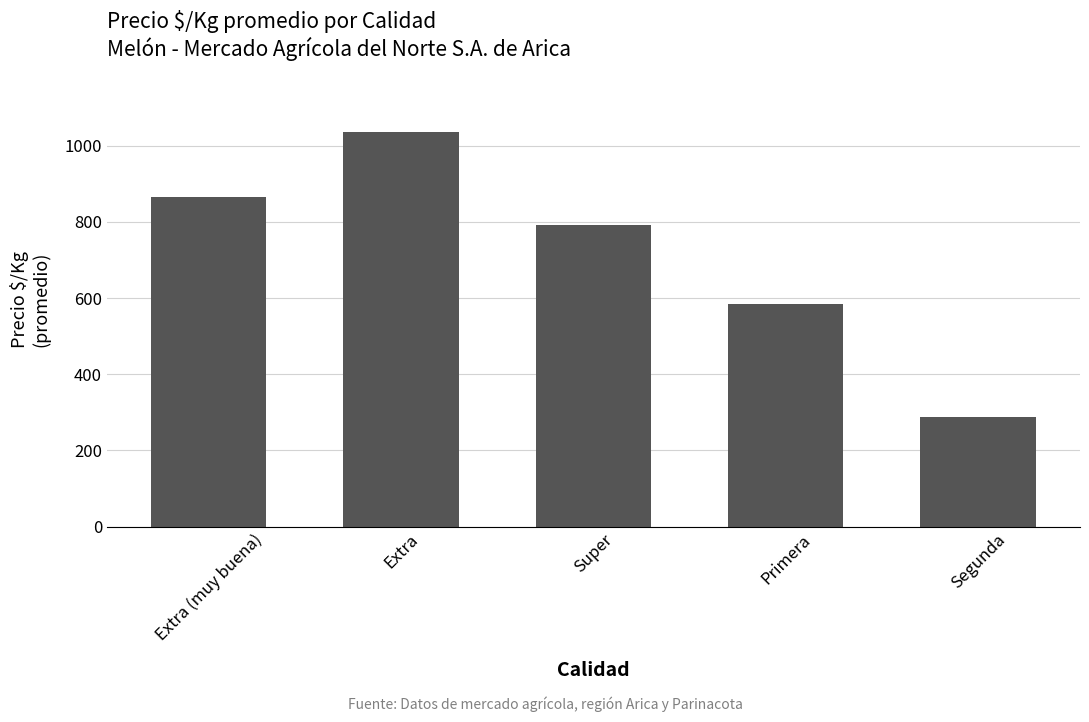

What is the sum of the values at Extra and Segunda?

1324.6